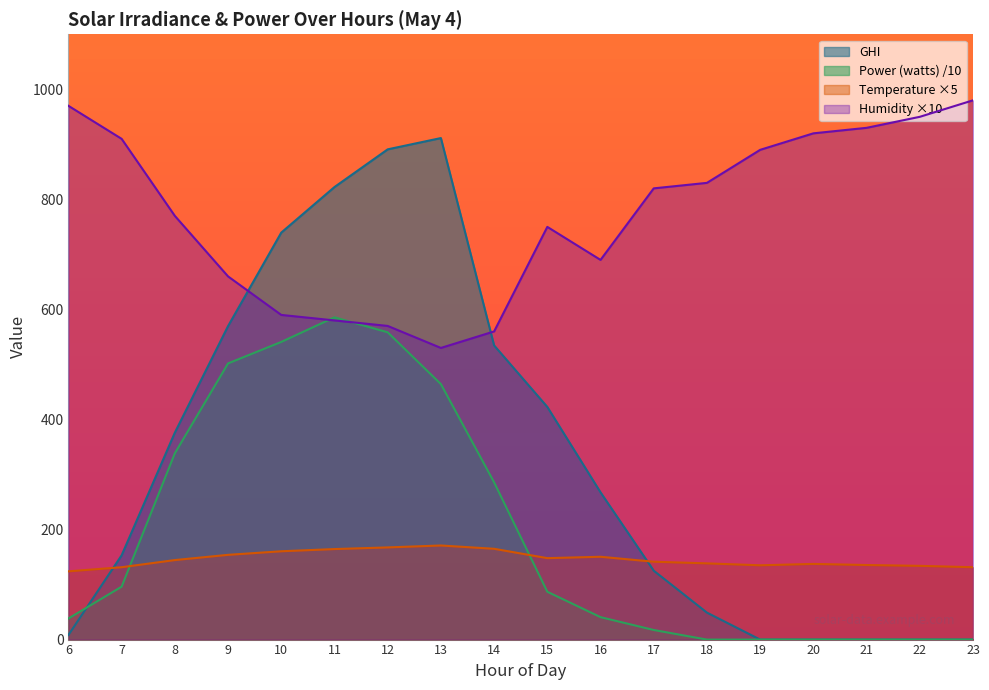

What is the difference between the maximum and second lowest values in the GHI series?

911.4